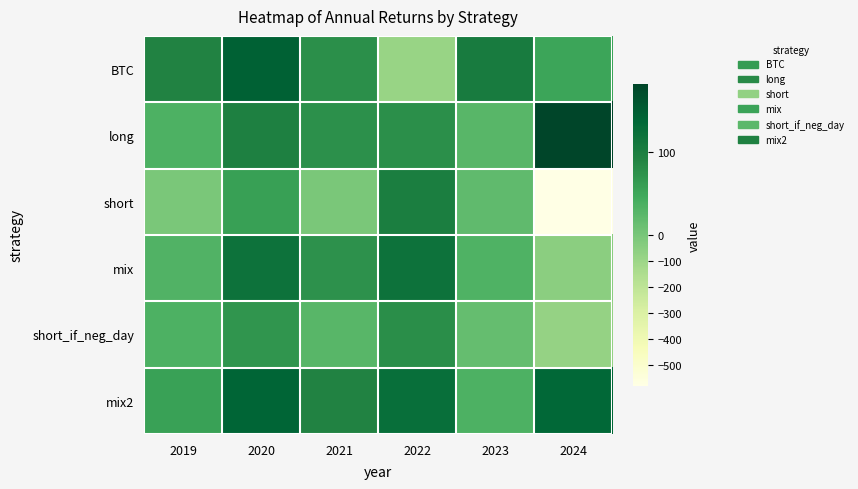

What is the minimum value shown in the chart?

-578.9